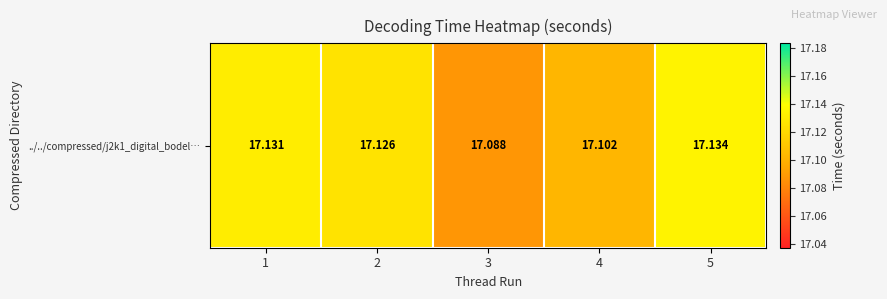

The value at 3 is 3.9. True or false?

False